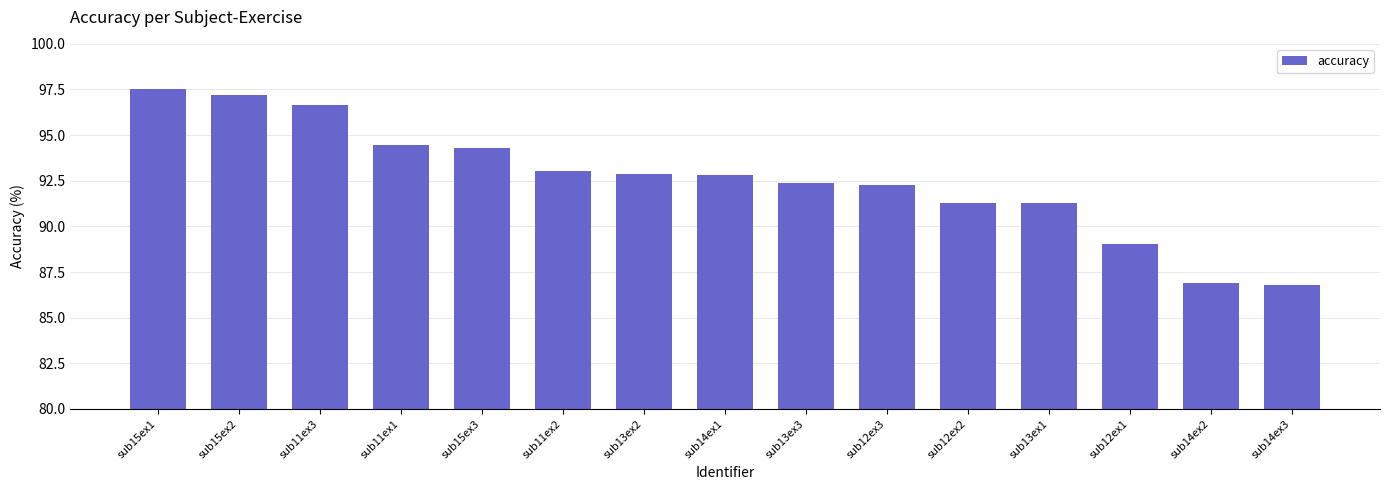

What is the value of the 8th bar from the left?

92.8